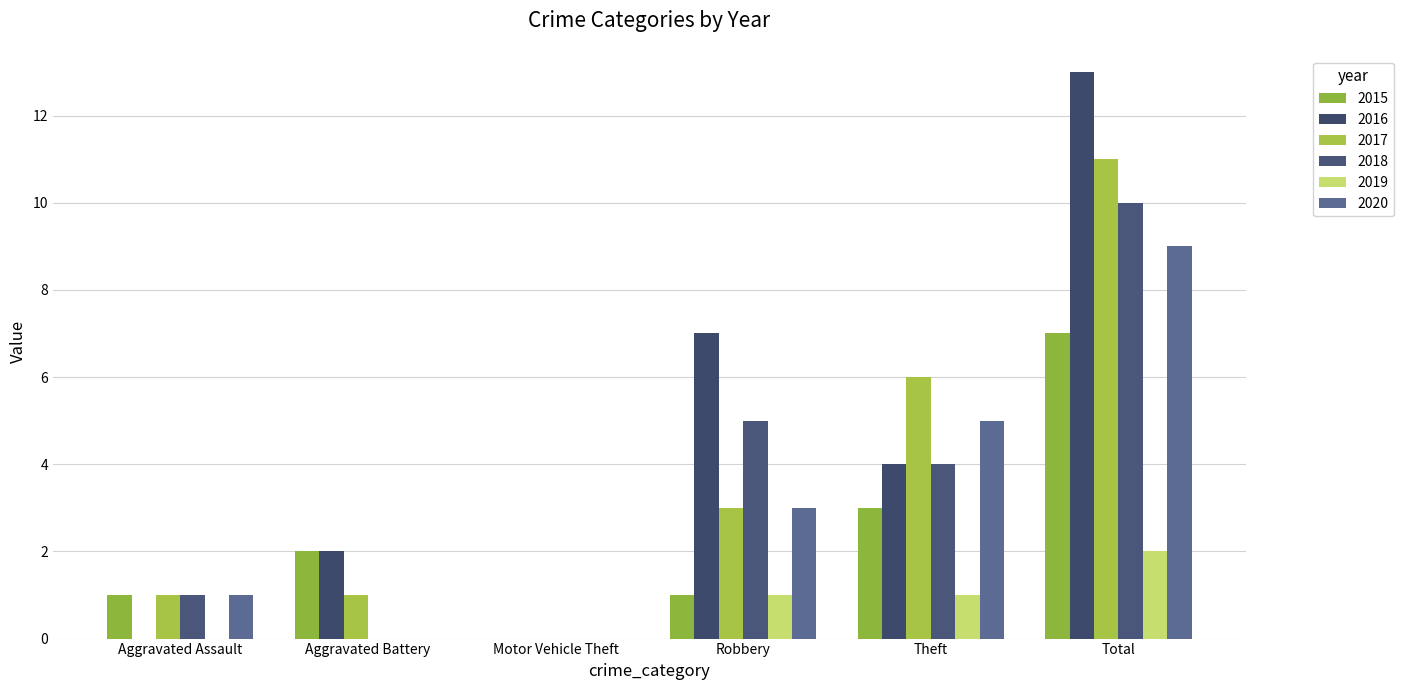

Are the bars grouped side by side (vs. stacked)?

Yes